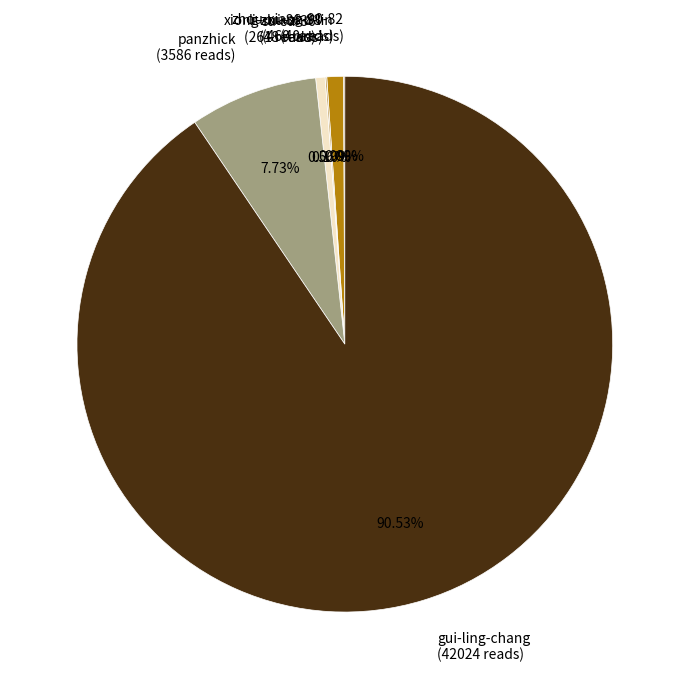

The li-zhu-zhu-lin slice represents 1% of the pie. True or false?

True